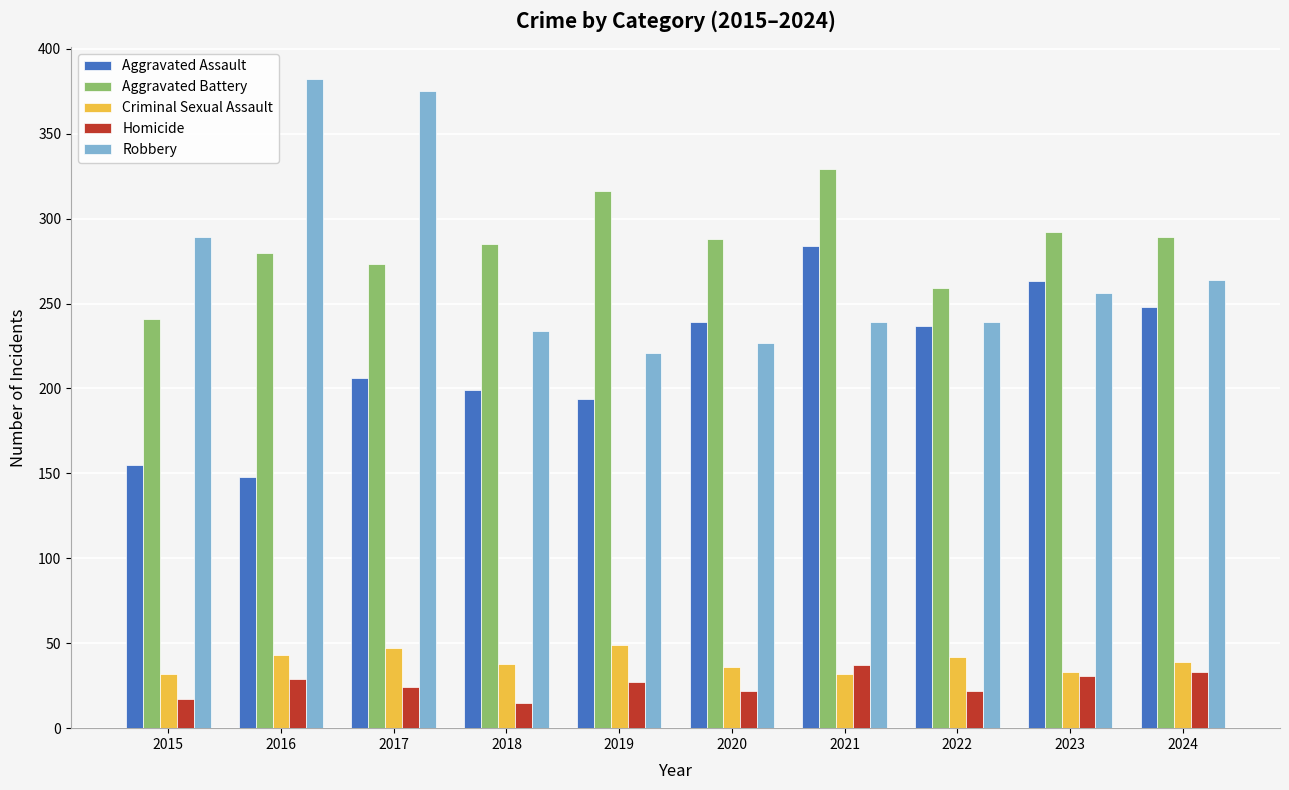

What is the difference between the highest and lowest values at 2018?

270